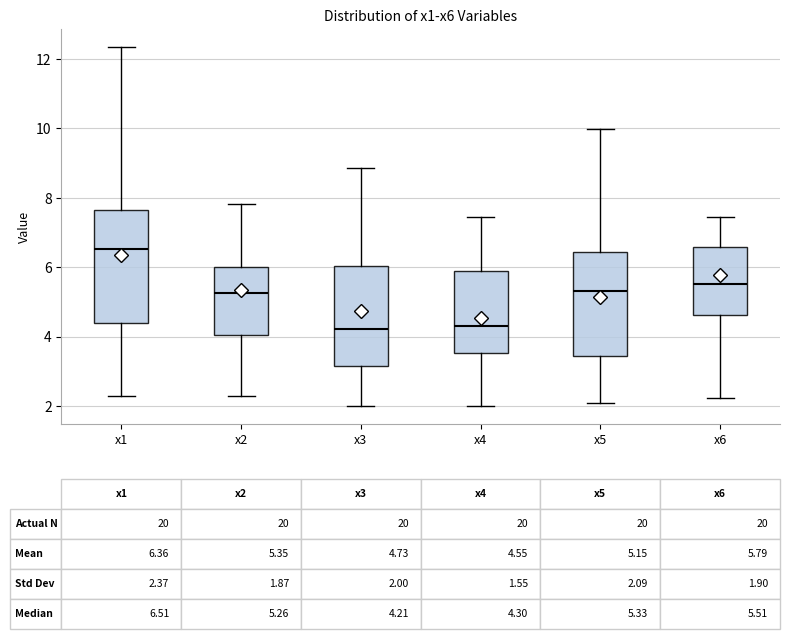

Which box is the tallest, from its lower edge to its upper edge?

x1